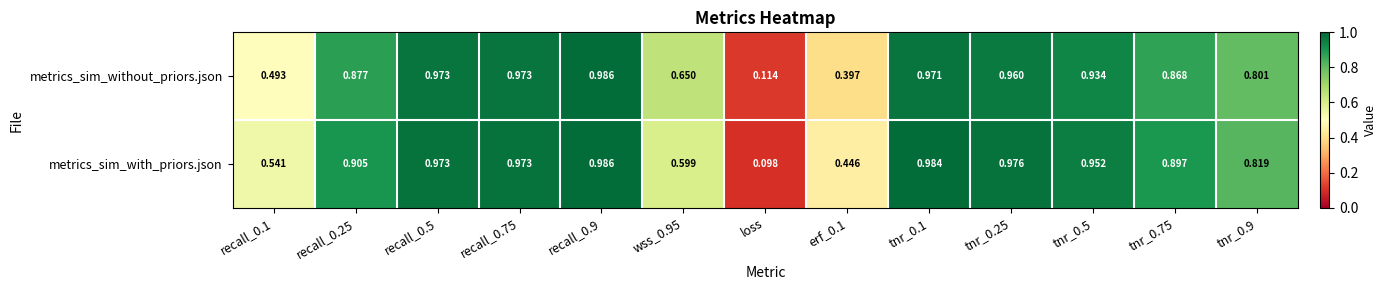

List the series in order of their overall mean, highest first.

metrics_sim_with_priors.json, metrics_sim_without_priors.json